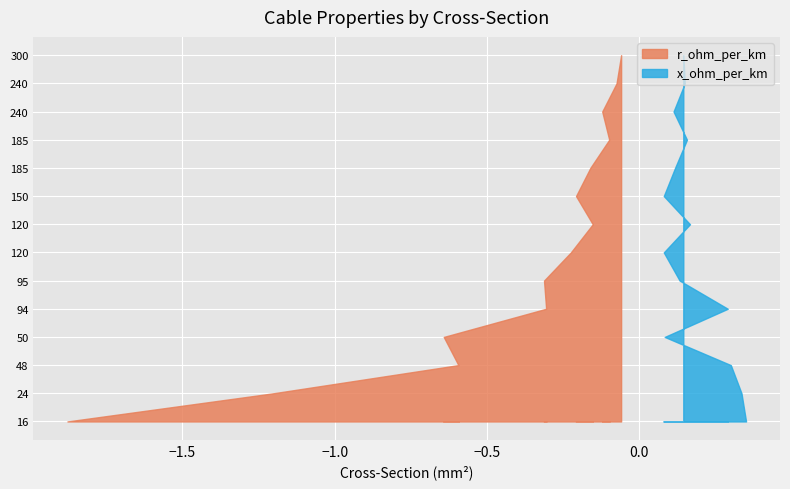

At which label is x_ohm_per_km closest to 0?

120